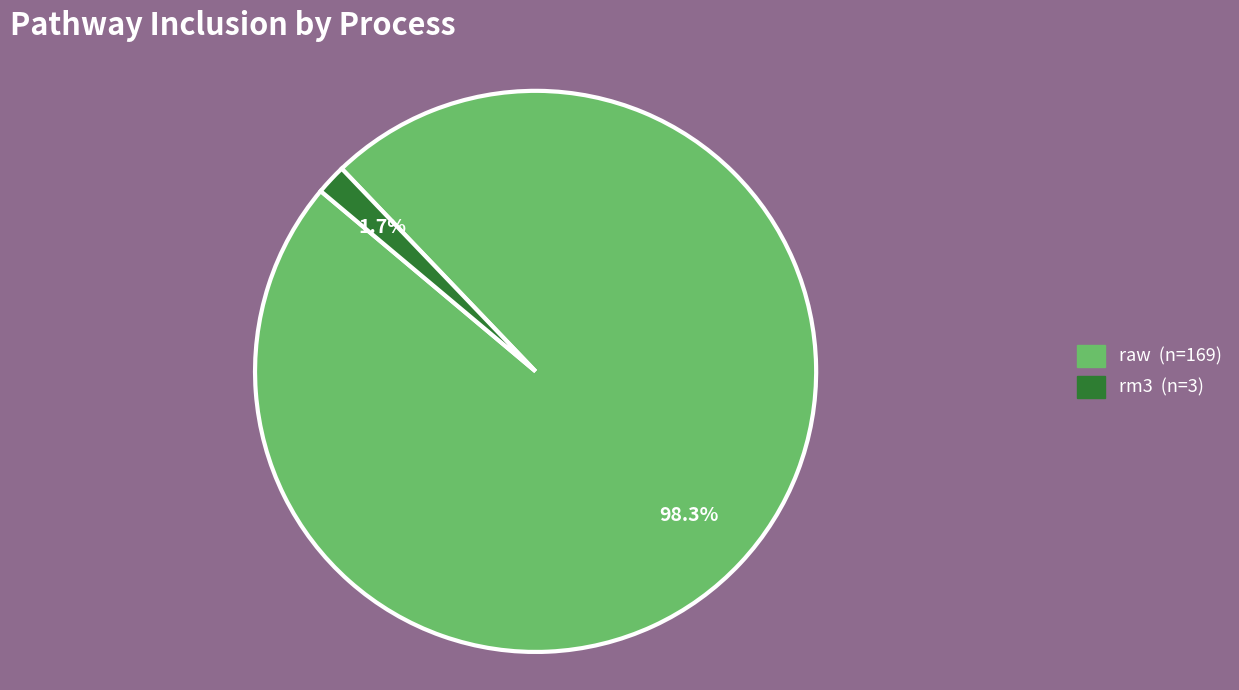

Is there a majority slice in this chart?

Yes